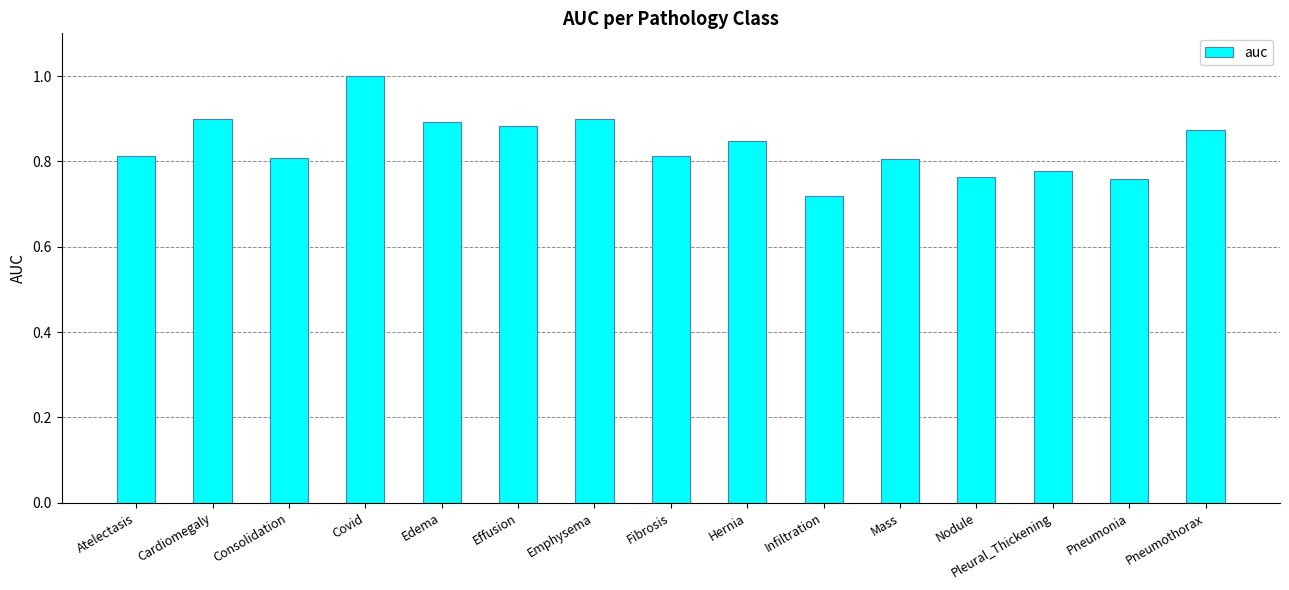

How many bars are there in total?

15